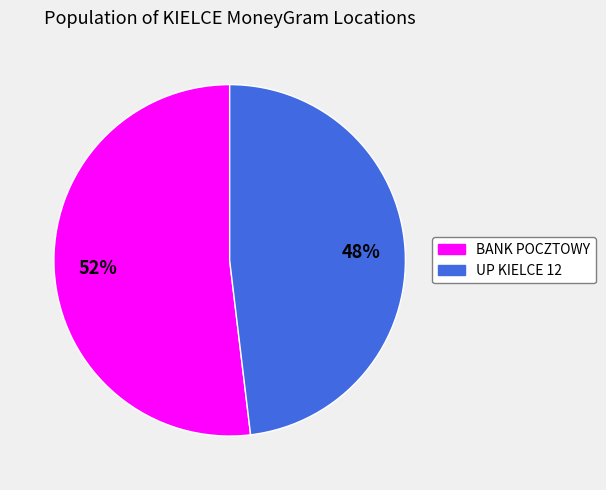

Is there a majority slice in this chart?

Yes